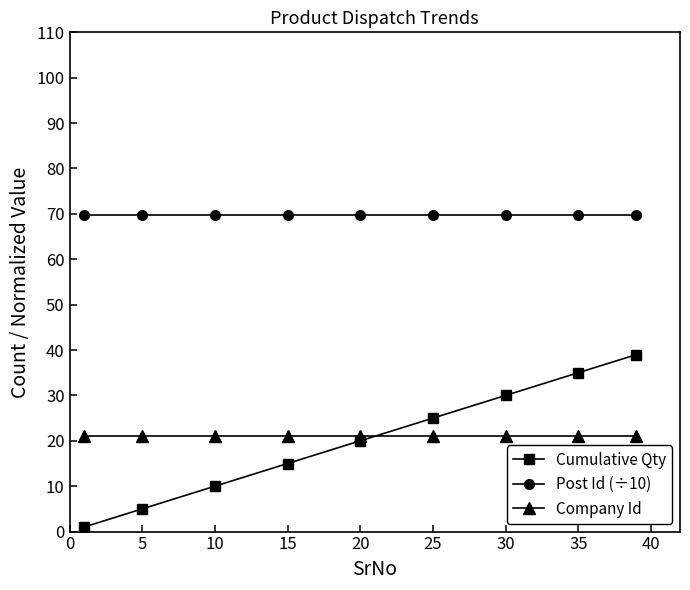

Reading right to left, transcribe all the data shown in this chart.

Cumulative Qty: 39.0	35.0	30.0	25.0	20.0	15.0	10.0	5.0	1.0
Post Id (÷10): 69.8	69.8	69.8	69.8	69.8	69.8	69.8	69.8	69.8
Company Id: 21.0	21.0	21.0	21.0	21.0	21.0	21.0	21.0	21.0